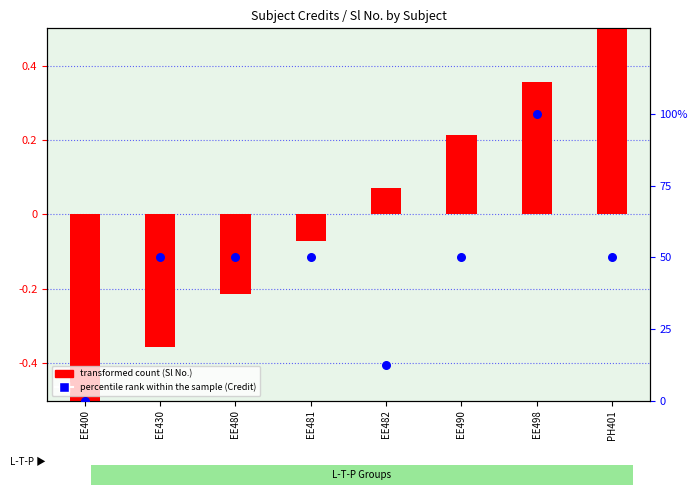

Which series contains the highest Y value?

percentile rank within the sample (Credit)